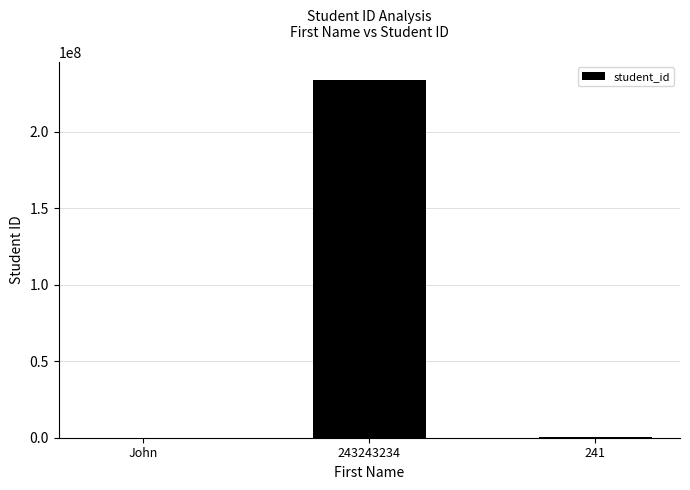

The value at John is 1. True or false?

True